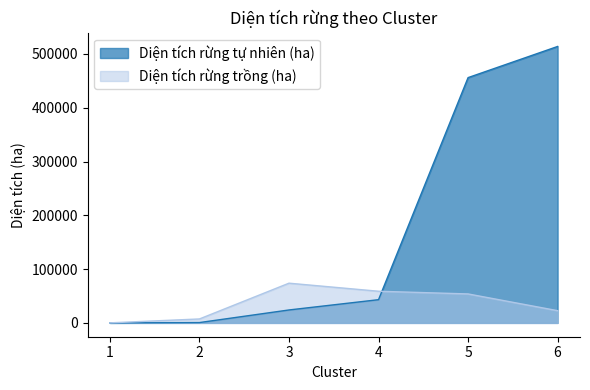

True or false: Diện tích rừng trồng (ha) and Diện tích rừng tự nhiên (ha) intersect in this chart.

True